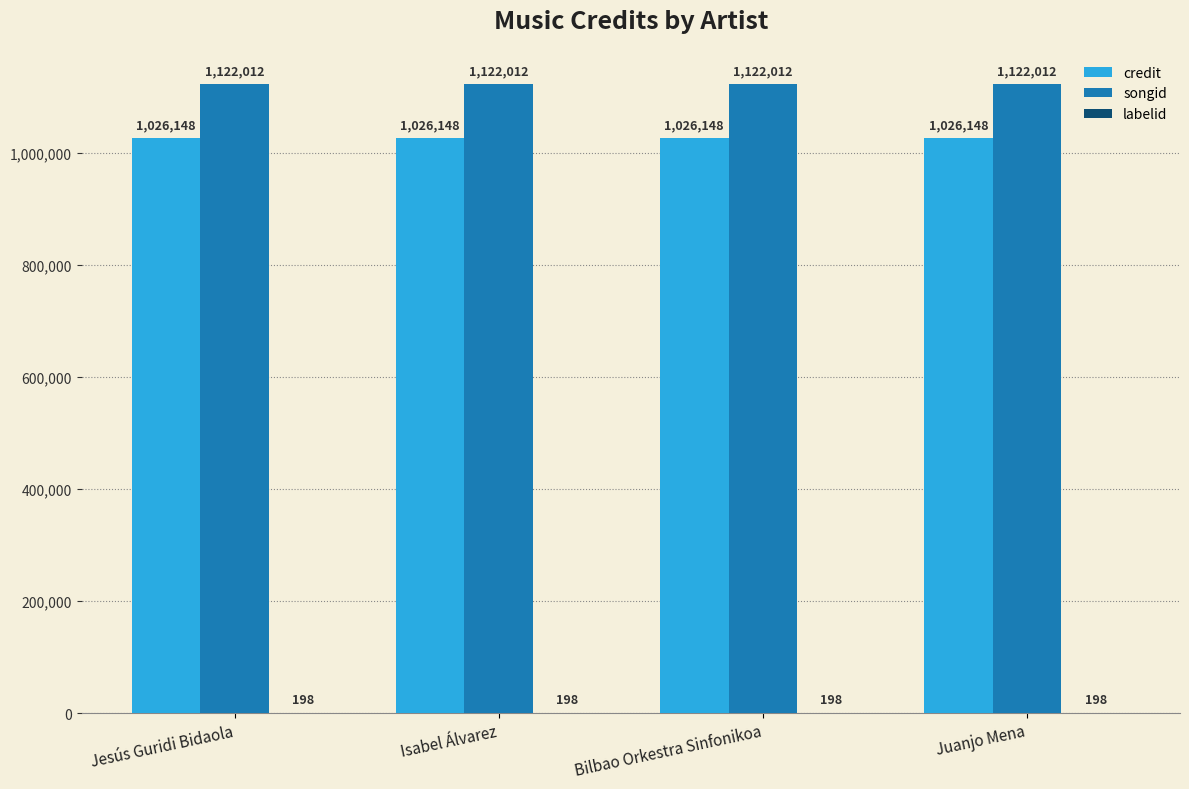

What is the greatest value displayed?

1122012